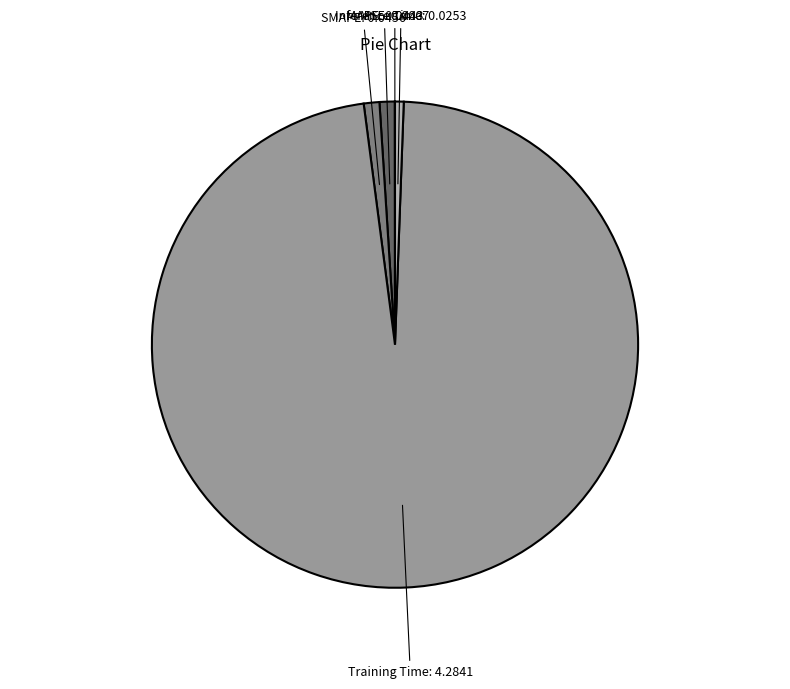

What is the largest slice in the pie chart?

Training Time